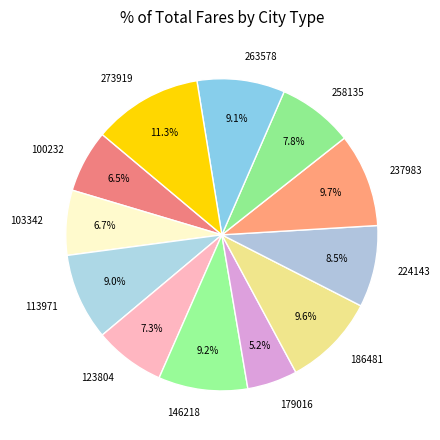

To the nearest percent, what is the average slice percentage?

8%